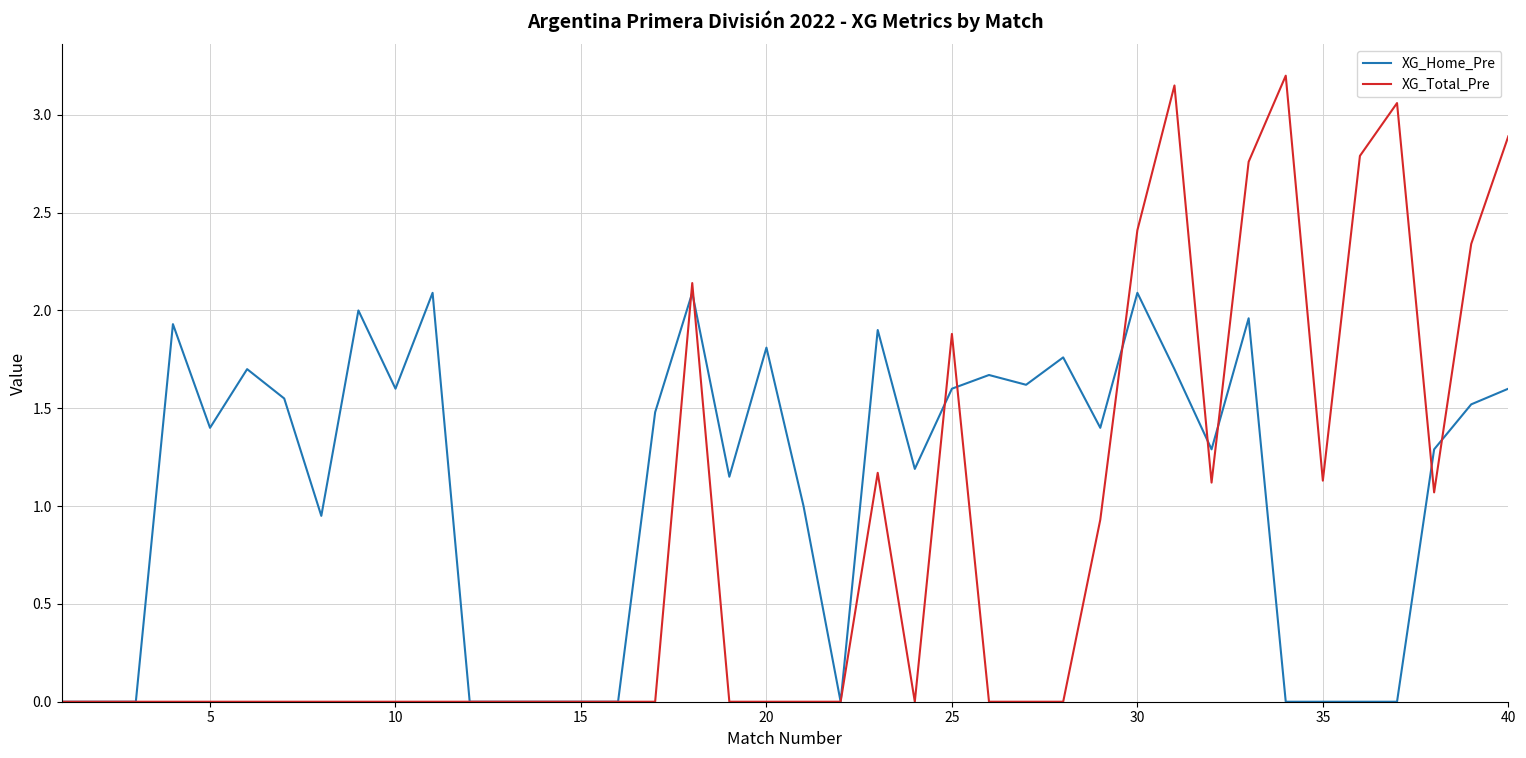

List the series in order of their overall mean, lowest first.

XG_Total_Pre, XG_Home_Pre